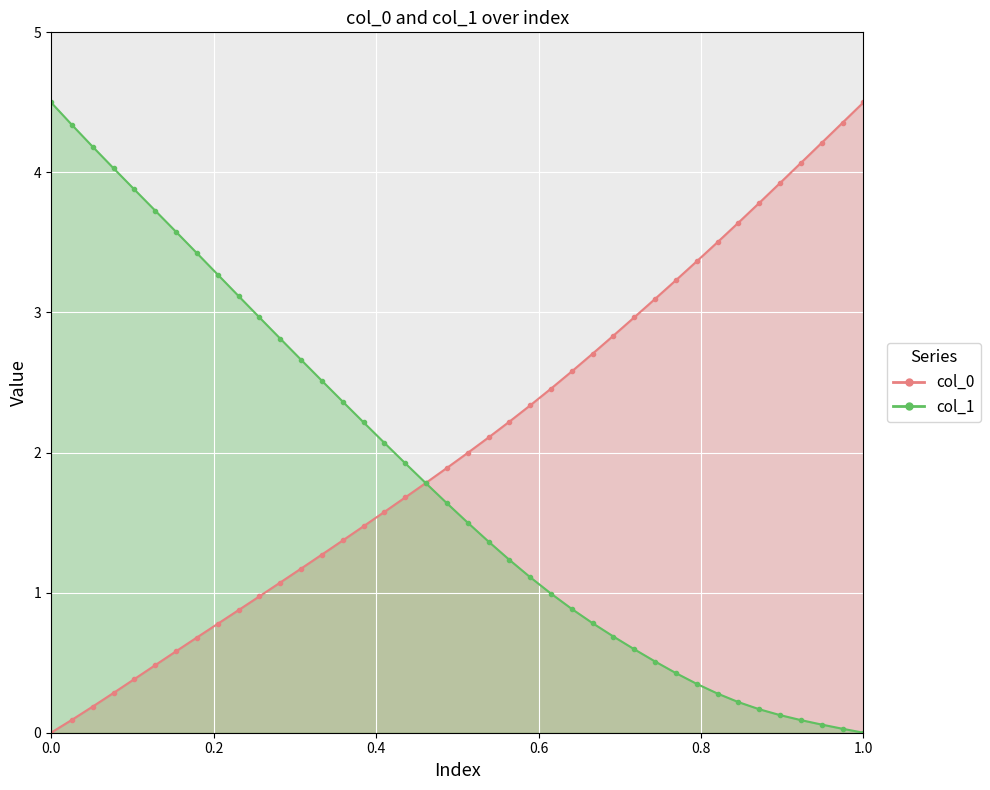

What is the average value of the col_1 series?

1.8